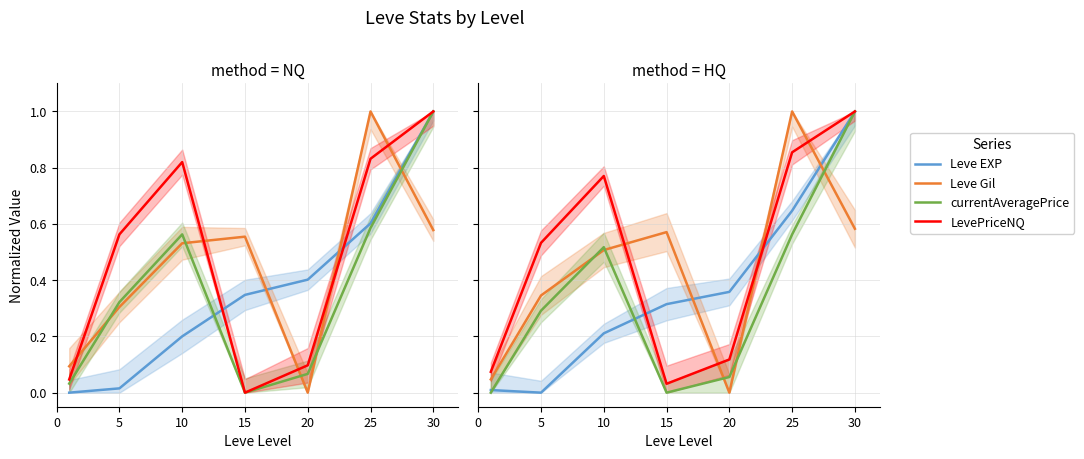

What are all the series names shown in the legend?

Leve EXP, Leve Gil, currentAveragePrice, LevePriceNQ